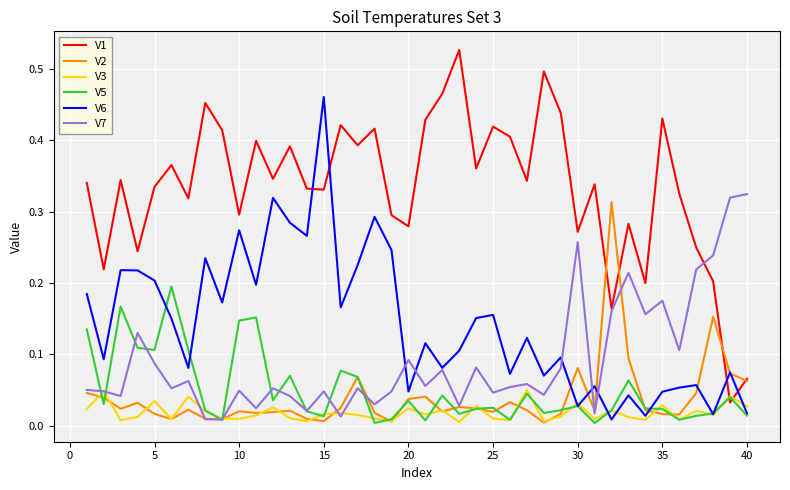

How many times do V1 and V6 cross each other?

4